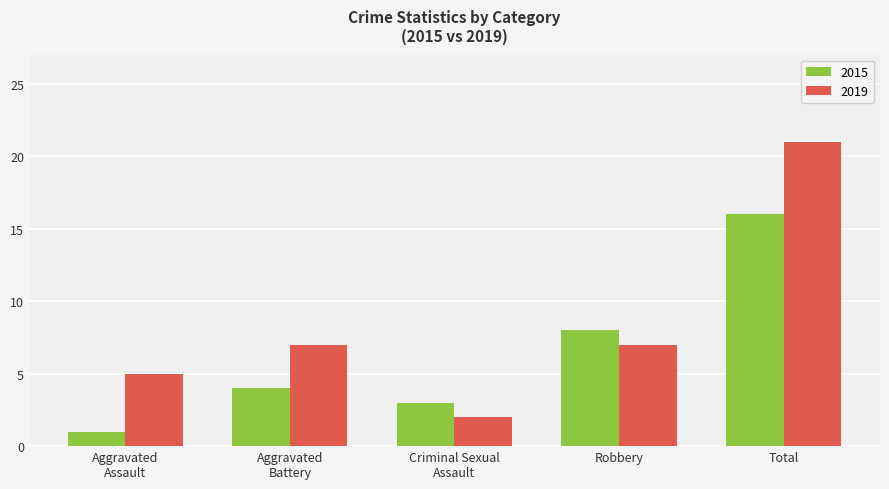

At which label does 2015 reach its peak?

Total